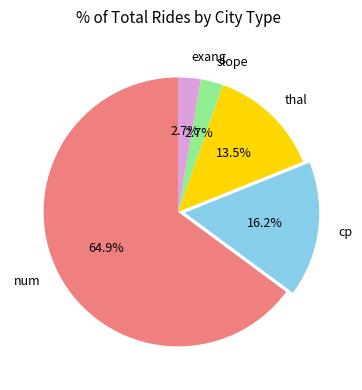

Does exang account for over 50% of the chart?

No